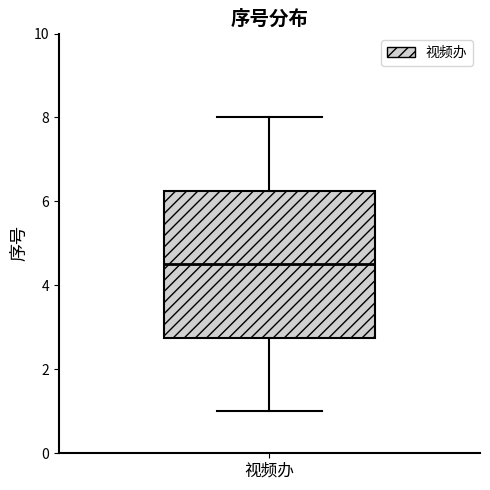

Transcribe this box plot: give where the median line is, the range the box spans, and where the two whiskers end, as read against the y-axis. The values are not printed on the chart, so give them approximately, as read against the axis.

median 4.6, box 2.8 to 6.2, whiskers 1.0 to 8.0